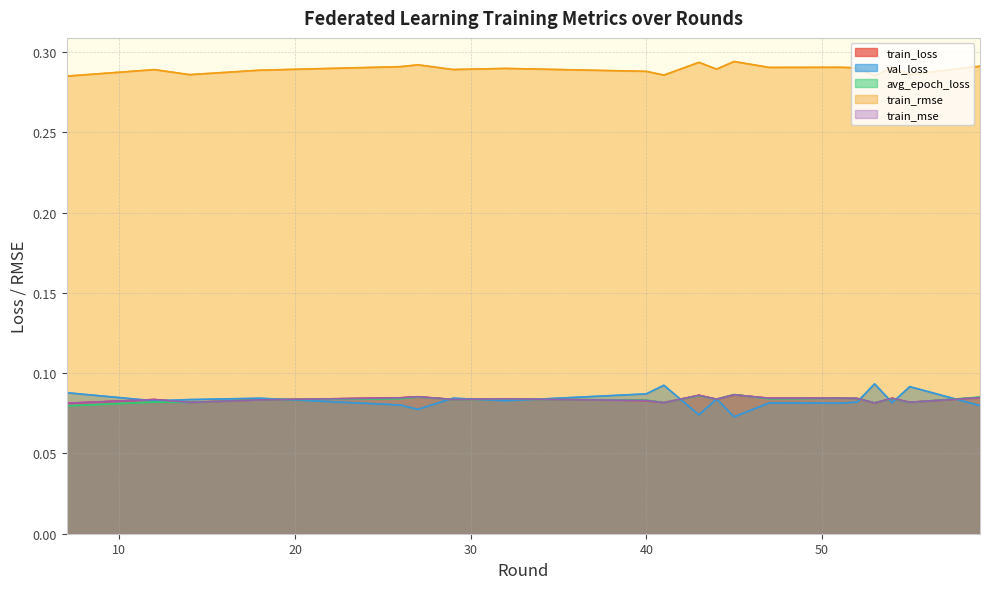

Reading left to right, what are all the values shown in this chart?

train_loss: 7=0.1	12=0.1	14=0.1	18=0.1	26=0.1	27=0.1	29=0.1	32=0.1	40=0.1	41=0.1	43=0.1	44=0.1	45=0.1	47=0.1	51=0.1	52=0.1	53=0.1	54=0.1	55=0.1	59=0.1
val_loss: 7=0.1	12=0.1	14=0.1	18=0.1	26=0.1	27=0.1	29=0.1	32=0.1	40=0.1	41=0.1	43=0.1	44=0.1	45=0.1	47=0.1	51=0.1	52=0.1	53=0.1	54=0.1	55=0.1	59=0.1
avg_epoch_loss: 7=0.1	12=0.1	14=0.1	18=0.1	26=0.1	27=0.1	29=0.1	32=0.1	40=0.1	41=0.1	43=0.1	44=0.1	45=0.1	47=0.1	51=0.1	52=0.1	53=0.1	54=0.1	55=0.1	59=0.1
train_rmse: 7=0.3	12=0.3	14=0.3	18=0.3	26=0.3	27=0.3	29=0.3	32=0.3	40=0.3	41=0.3	43=0.3	44=0.3	45=0.3	47=0.3	51=0.3	52=0.3	53=0.3	54=0.3	55=0.3	59=0.3
train_mse: 7=0.1	12=0.1	14=0.1	18=0.1	26=0.1	27=0.1	29=0.1	32=0.1	40=0.1	41=0.1	43=0.1	44=0.1	45=0.1	47=0.1	51=0.1	52=0.1	53=0.1	54=0.1	55=0.1	59=0.1